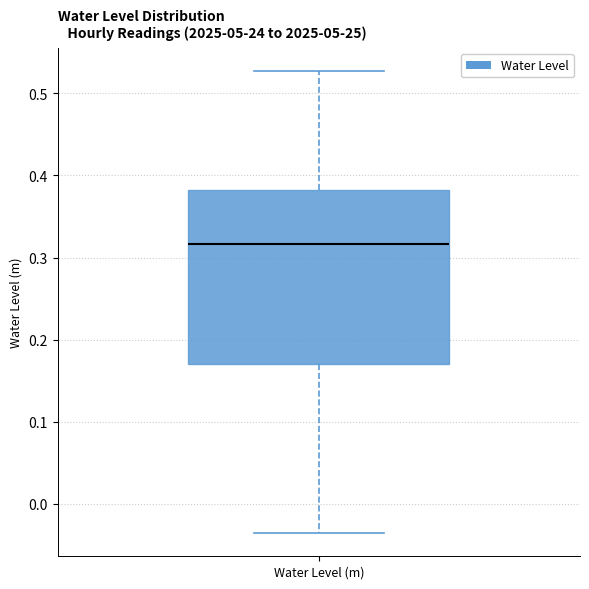

Where is the upper edge of the box for Water Level (m) on the y-axis? The values are not printed on the chart, so give them approximately, as read against the axis.

0.38